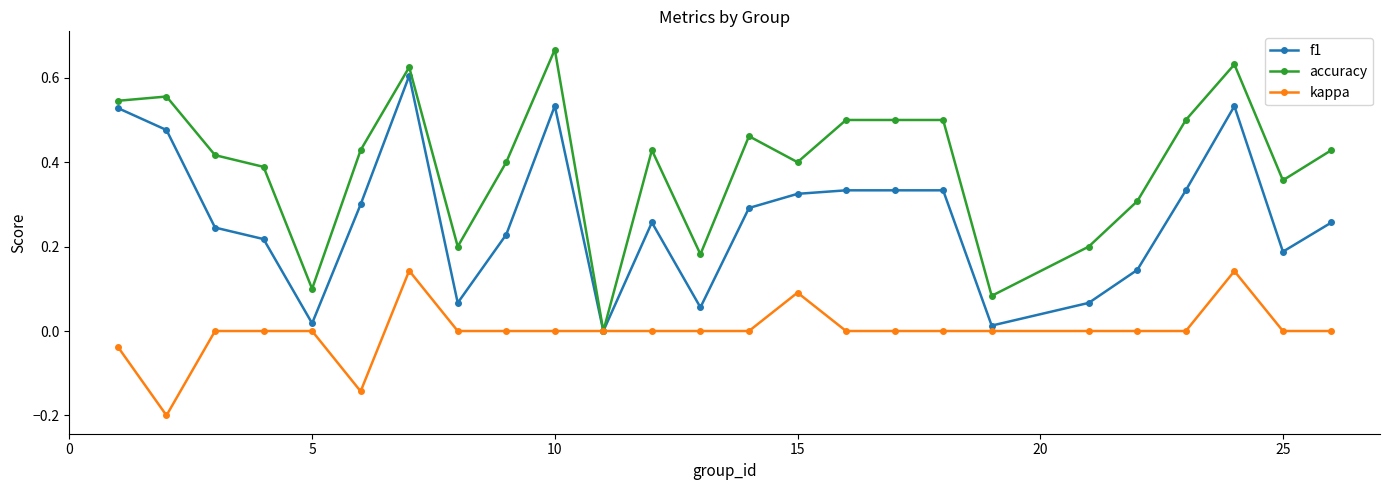

True or false: kappa has more than 0 interior local peaks.

True